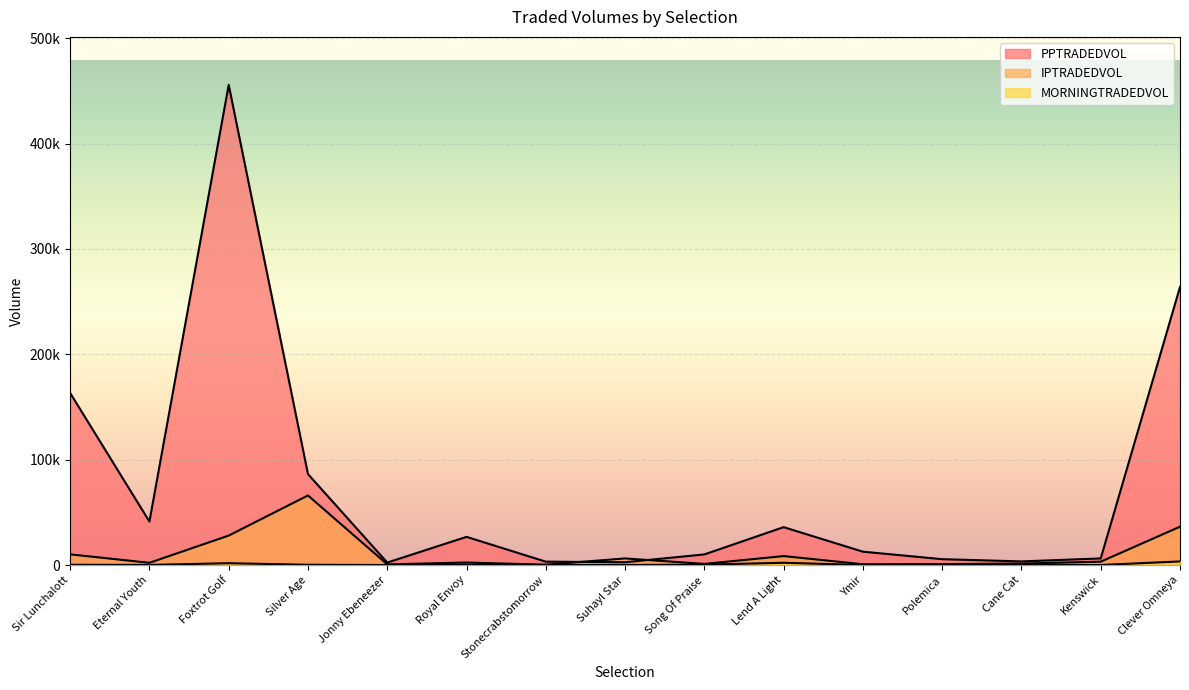

Where do IPTRADEDVOL and PPTRADEDVOL first cross each other?

Stonecrabstomorrow and Suhayl Star